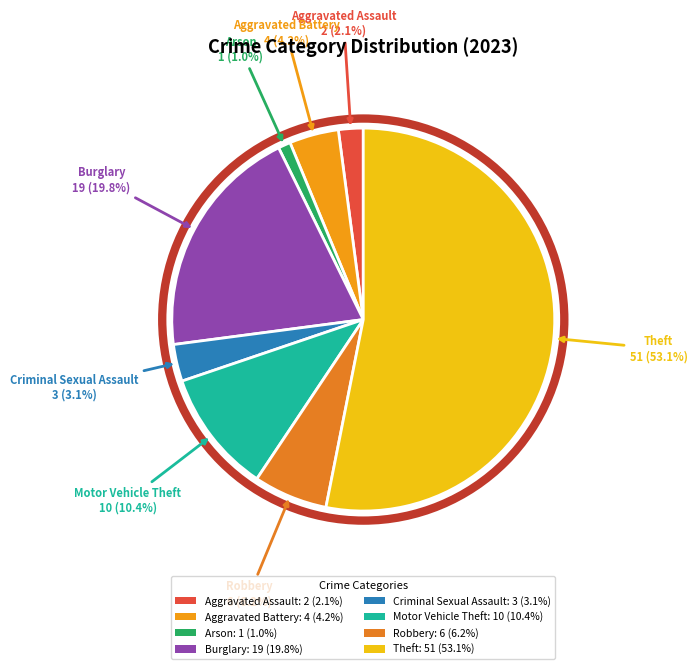

To the nearest percent, what is the difference between the Robbery and Aggravated Battery slice percentages?

2%